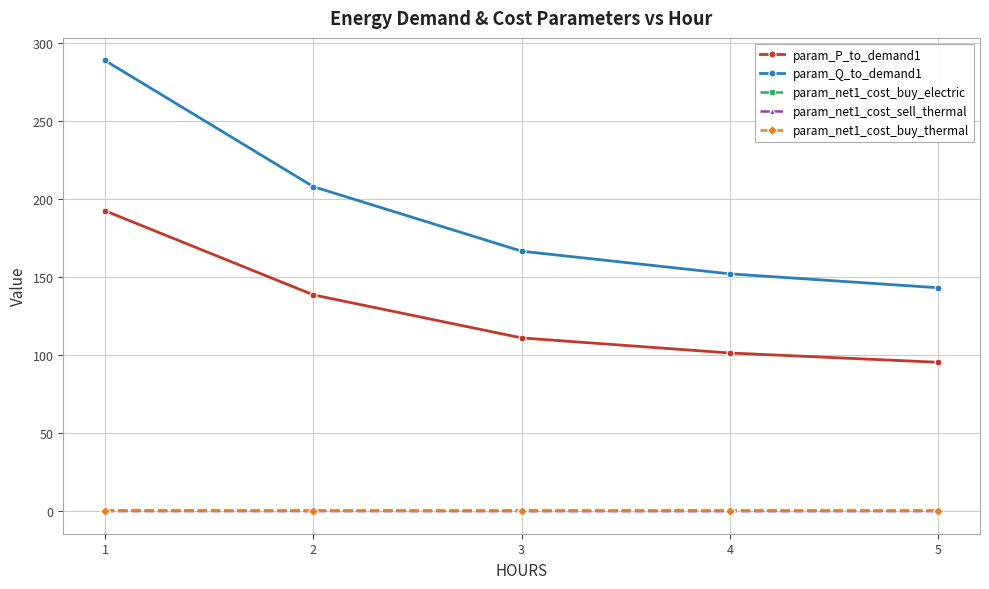

The value of param_net1_cost_sell_thermal at 1 is 0.2. True or false?

True